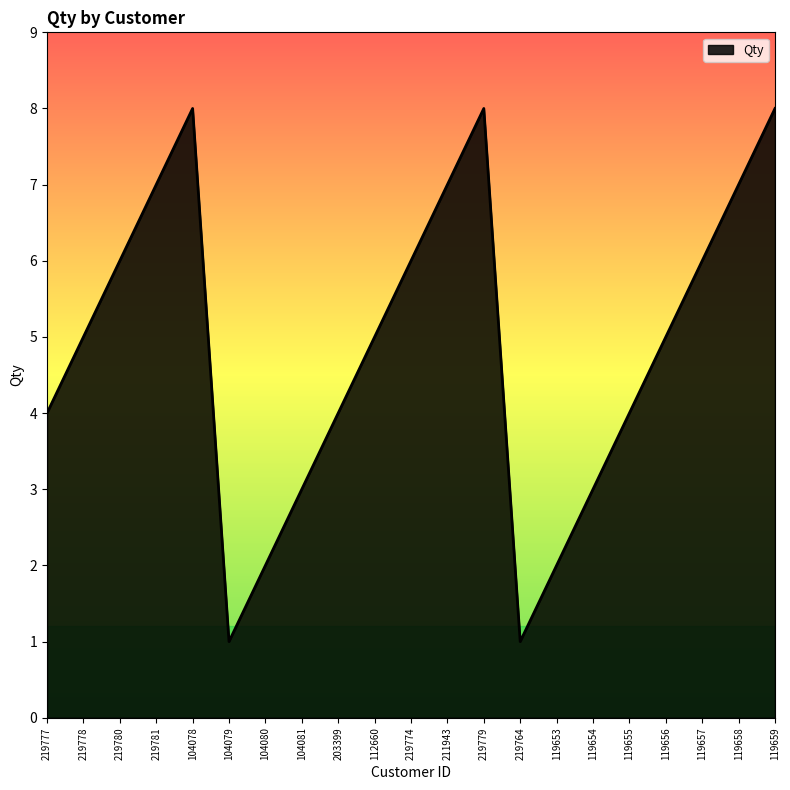

Which has a higher value, 104080 or 219781?

219781